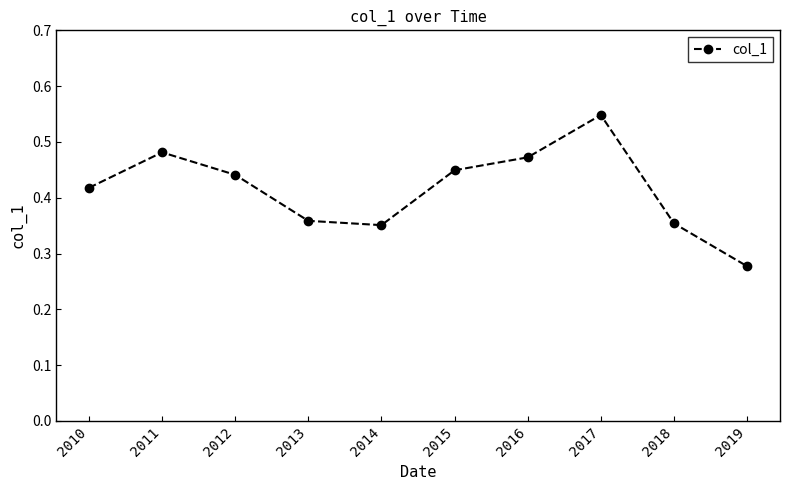

At which category does the data reach its first local peak?

2011